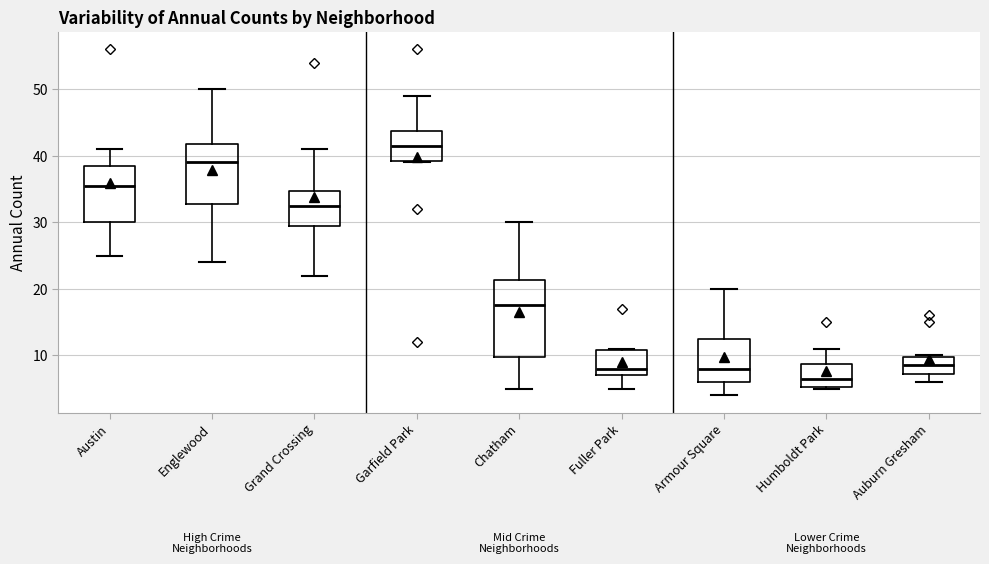

Reading left to right, read every box against the y-axis: the position of its median line, the range the box covers, and the ends of its whiskers. The values are not printed on the chart, so give them approximately, as read against the axis.

Austin: median 36, box 30 to 39, whiskers 25 to 41
Englewood: median 39, box 33 to 42, whiskers 24 to 50
Grand Crossing: median 33, box 30 to 35, whiskers 22 to 41
Garfield Park: median 42, box 39 to 44, whiskers 39 to 49
Chatham: median 18, box 10 to 21, whiskers 5 to 30
Fuller Park: median 8, box 7 to 11, whiskers 5 to 11
Armour Square: median 8, box 6 to 13, whiskers 4 to 20
Humboldt Park: median 7, box 5 to 9, whiskers 5 to 11
Auburn Gresham: median 9, box 7 to 10, whiskers 6 to 10